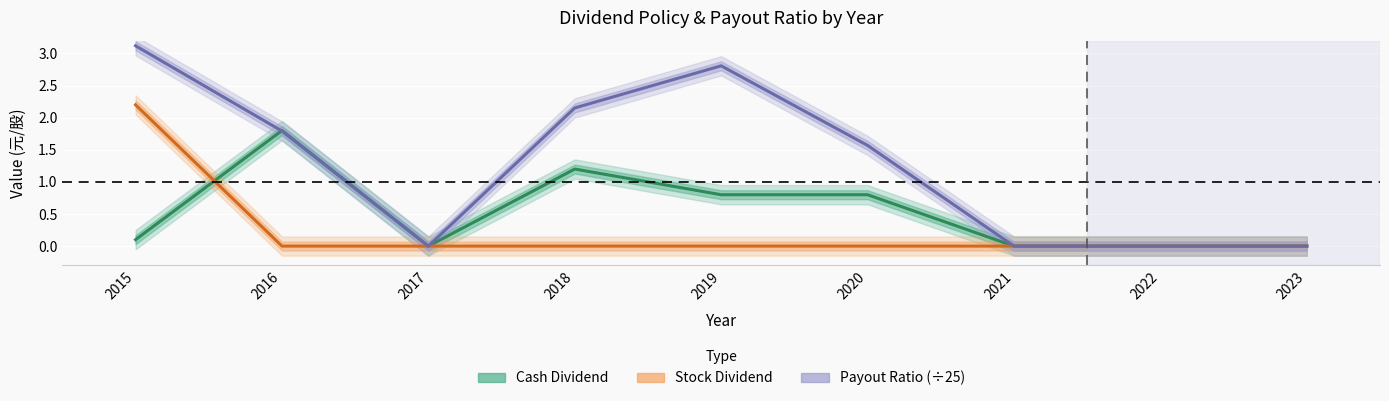

At 2016, list the series in order from largest to smallest.

Cash Dividend, Payout Ratio (÷25), Stock Dividend